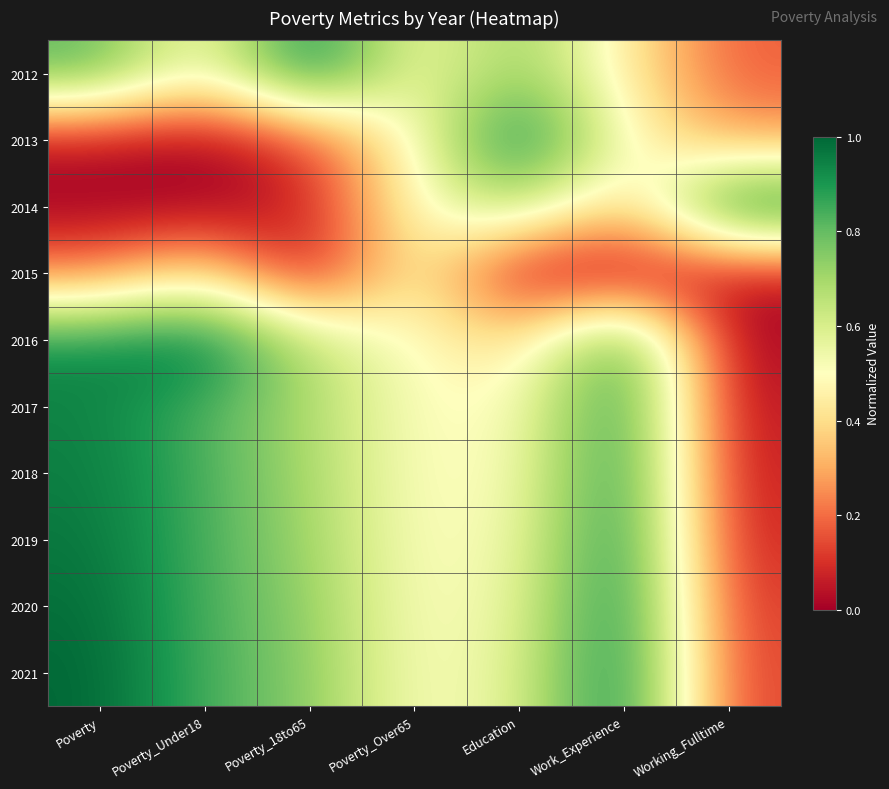

Rank the series at Poverty_Under18 from lowest to highest value.

2013, 2014, 2015, 2012, 2017, 2018, 2019, 2020, 2021, 2016